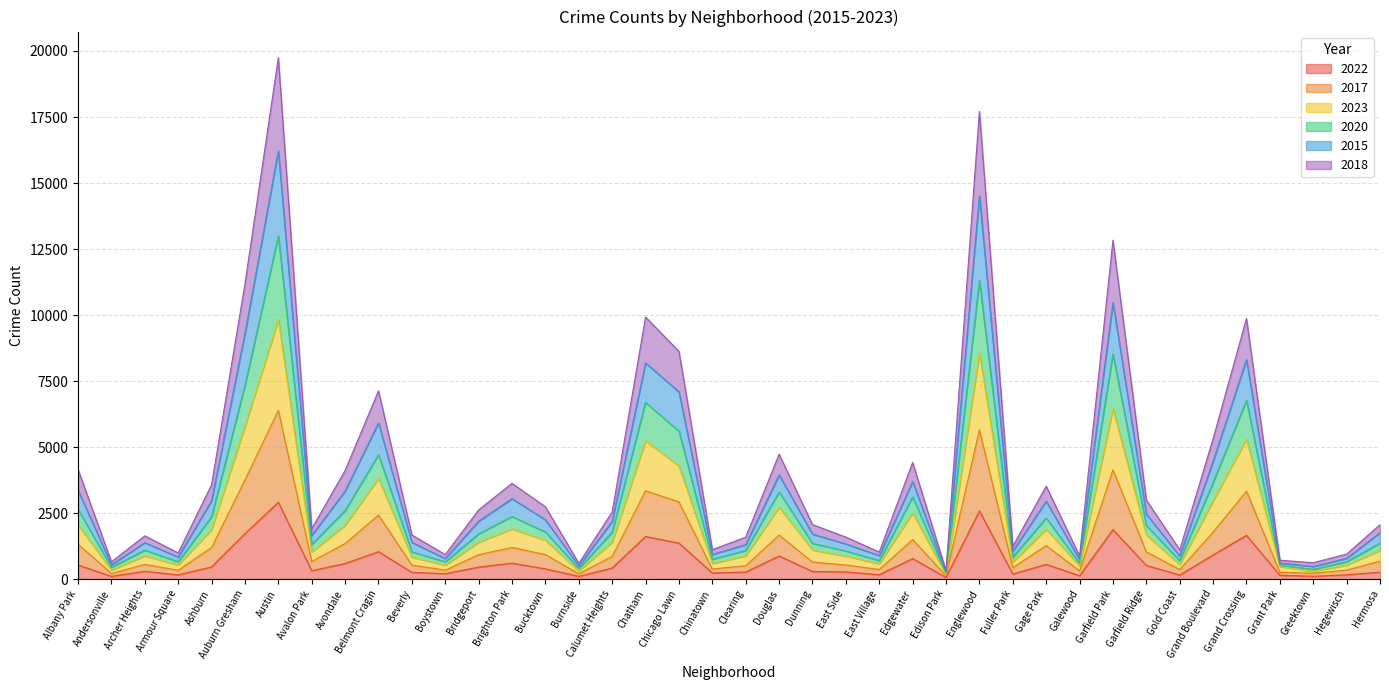

Where is the first local minimum for 2020?

Andersonville